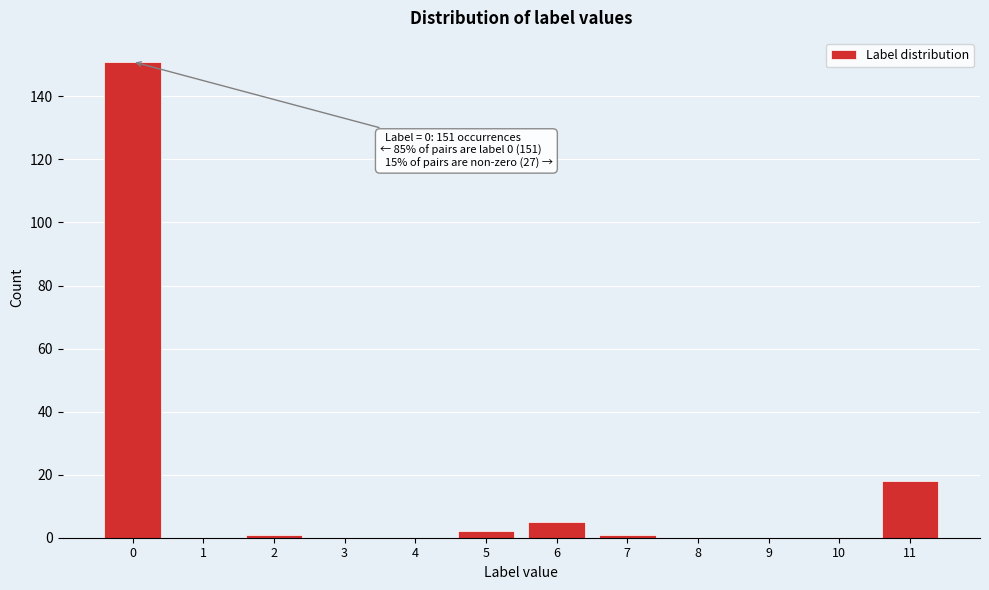

Reading left to right, what are all the values shown in this chart?

0=151	1=0	2=1	3=0	4=0	5=2	6=5	7=1	8=0	9=0	10=0	11=18